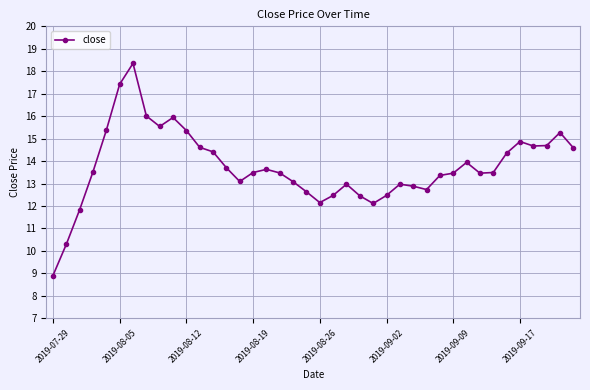

What is the average value?

13.7